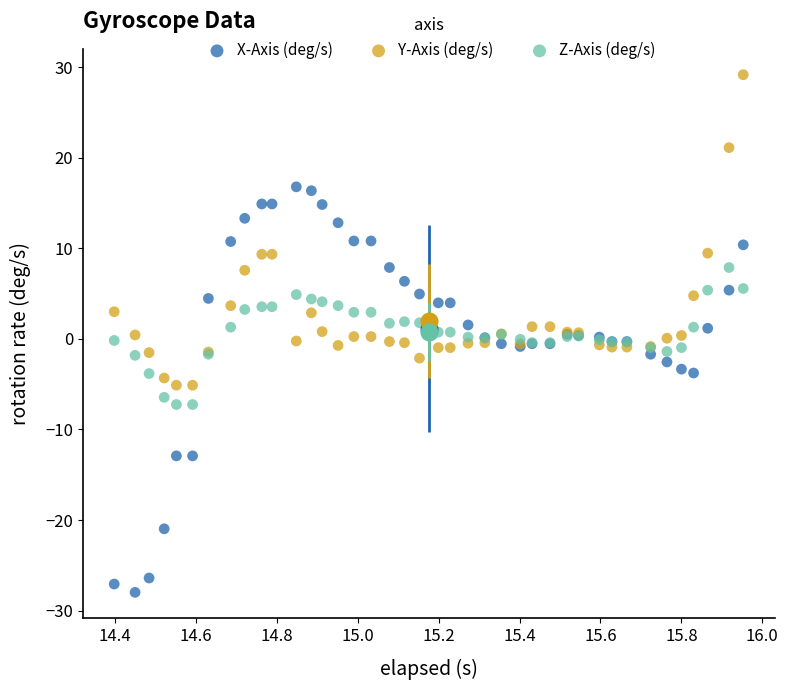

Which series contains the highest Y value?

Y-Axis (deg/s)